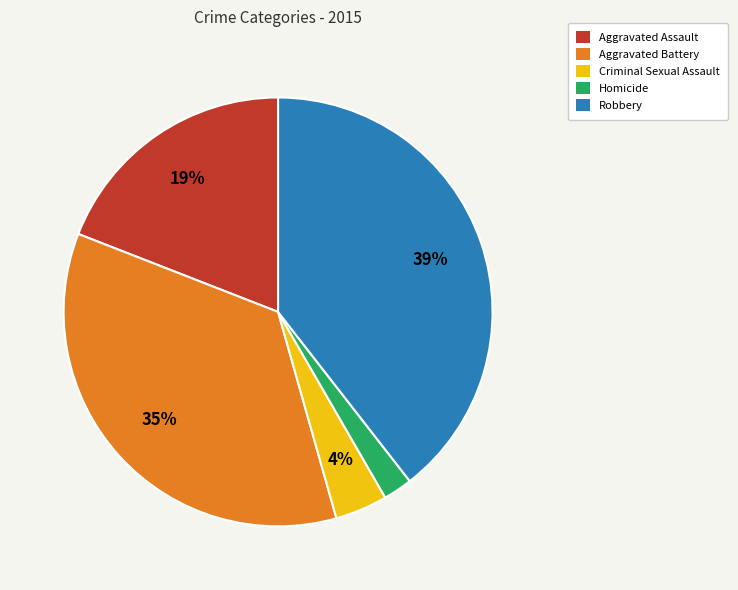

True or false: Aggravated Battery accounts for 35% of the total.

True